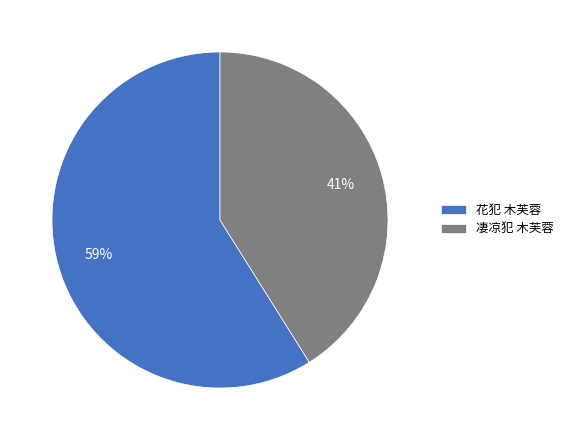

True or false: 花犯 木芙蓉 accounts for 47% of the total.

False